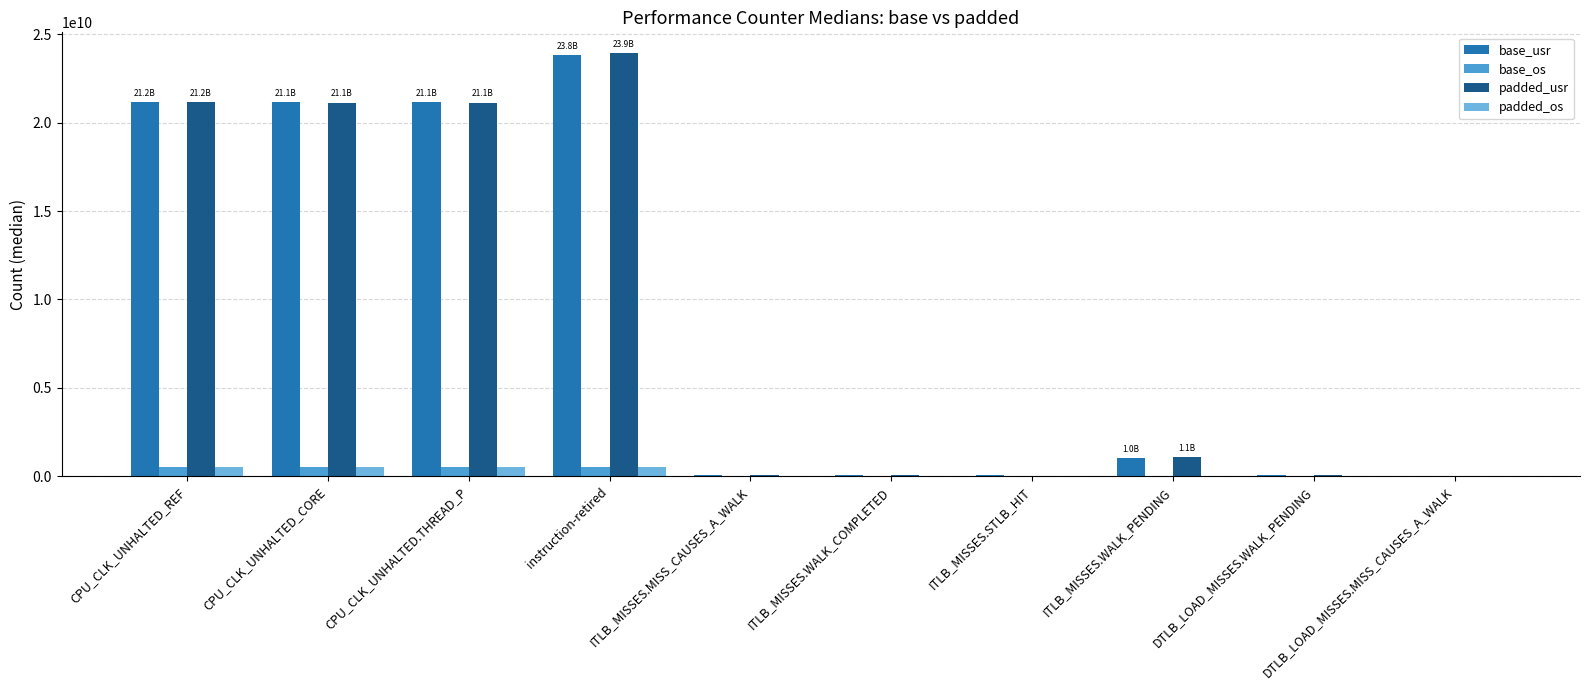

True or false: base_os has a value of 520987295.0 at CPU_CLK_UNHALTED_REF.

True